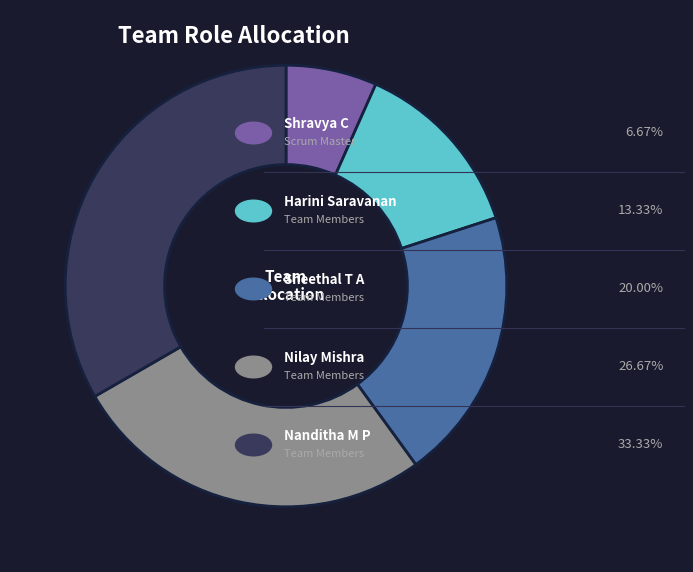

Does any single category account for the majority?

No